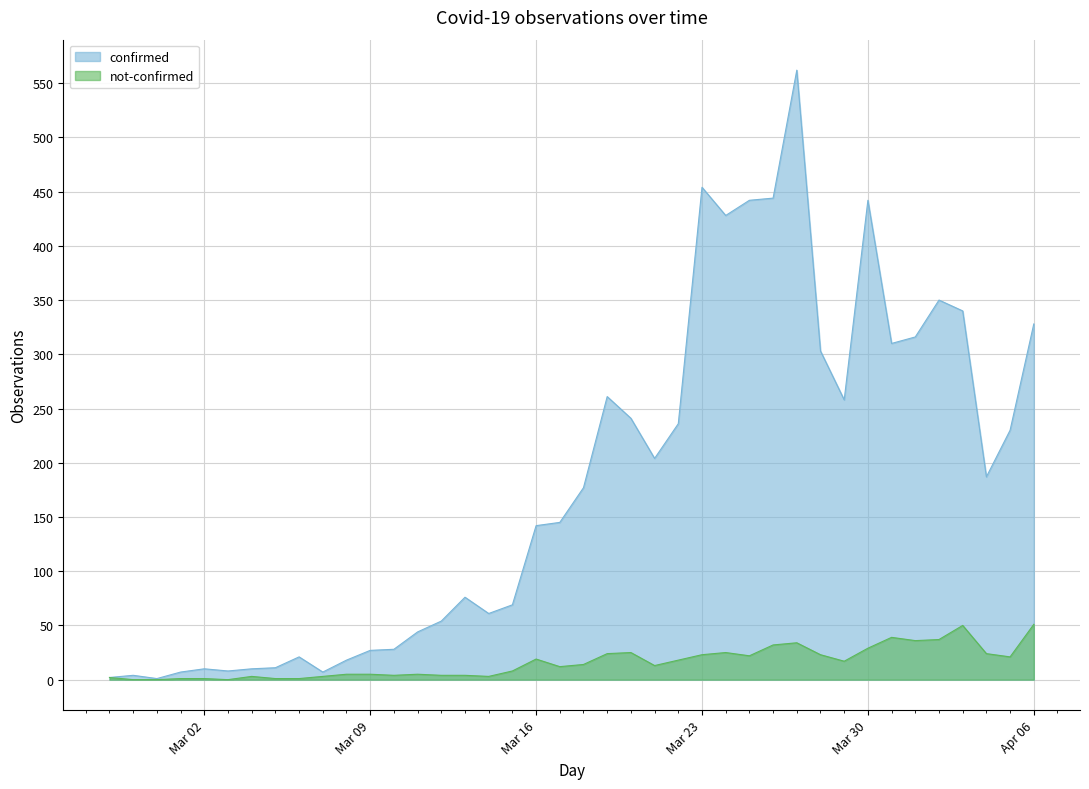

True or false: confirmed has a value of 158 at Mar 23.

False